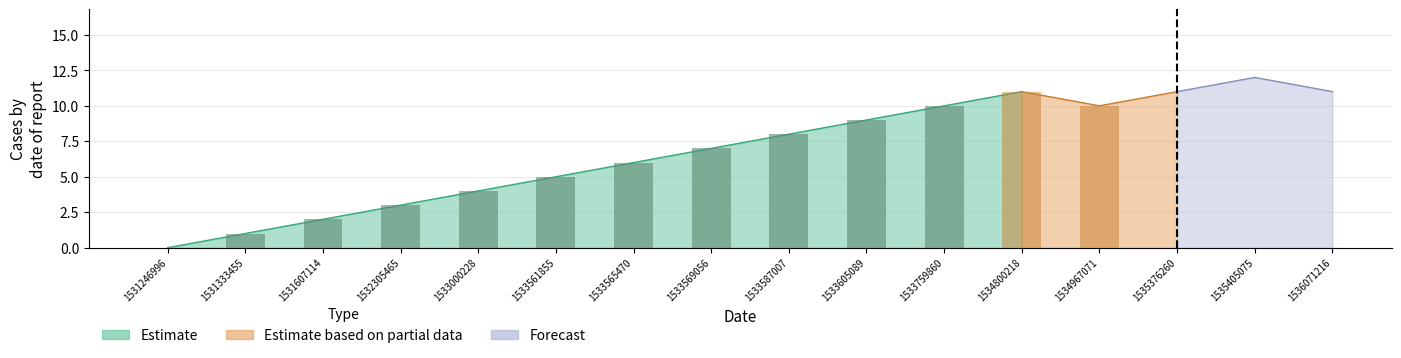

Reading left to right, extract all data points from this chart.

col_1: 0	1	2	3	4	5	6	7	8	9	10	11	10	11	12	11
col_2: 0	0	0	0	0	0	0	0	0	0	0	0	0	0	0	0